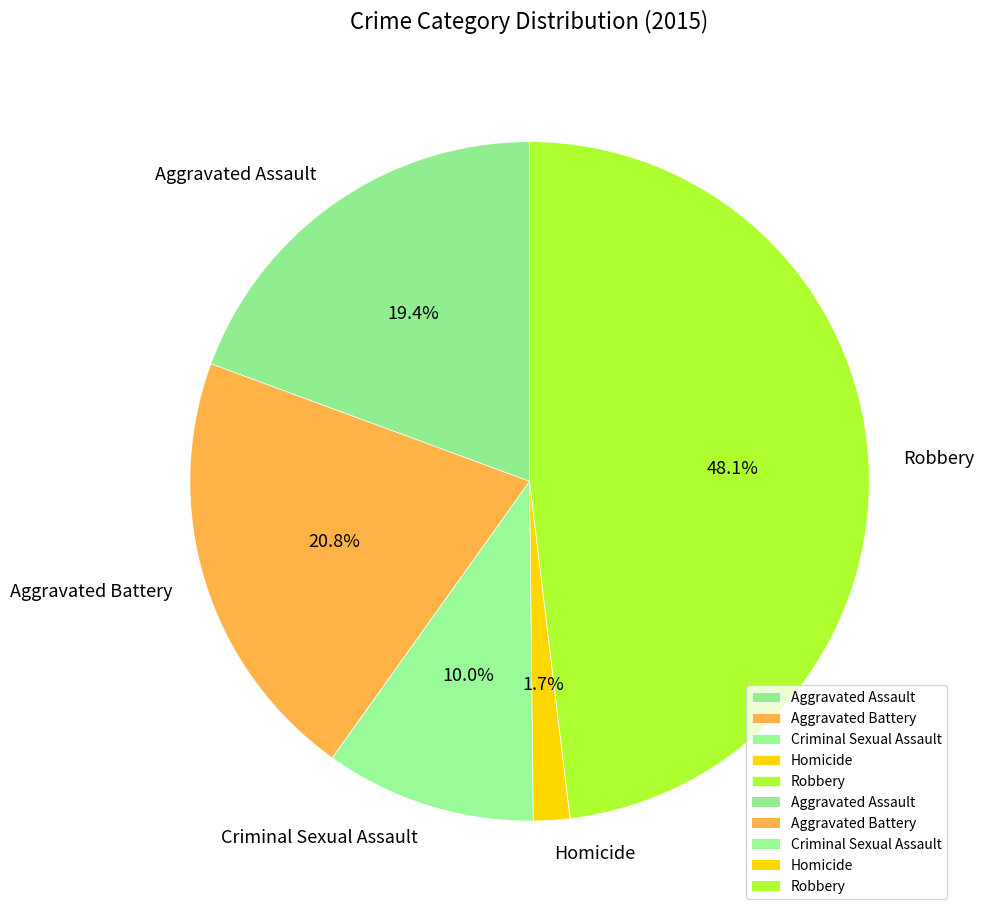

Does Robbery represent more than half of the total?

No